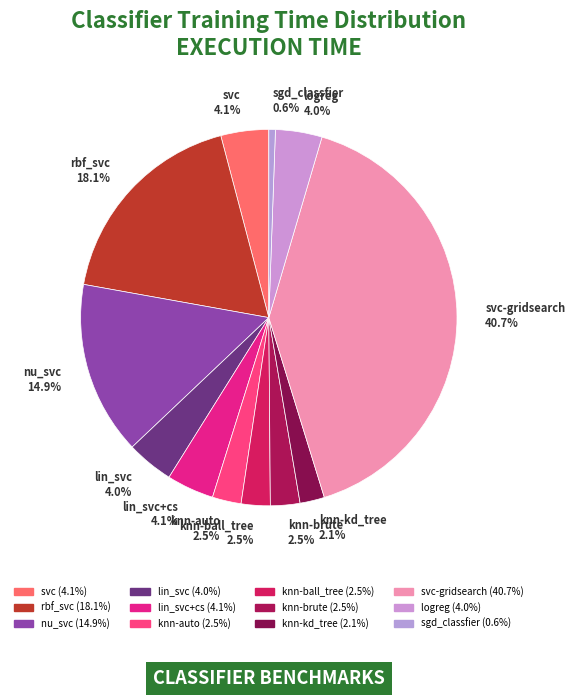

Count the number of slices in the pie.

12